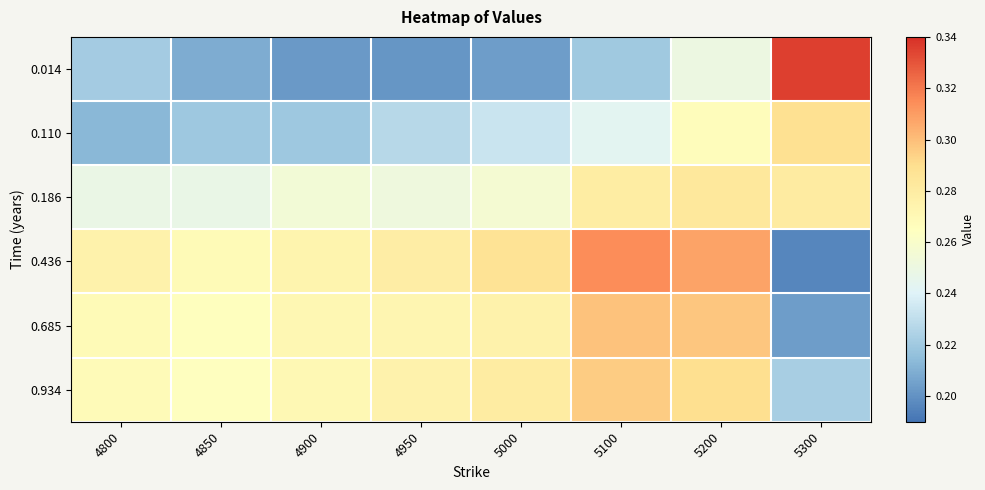

Rank the series at 4950 from highest to lowest value.

0.436, 0.934, 0.685, 0.186, 0.110, 0.014